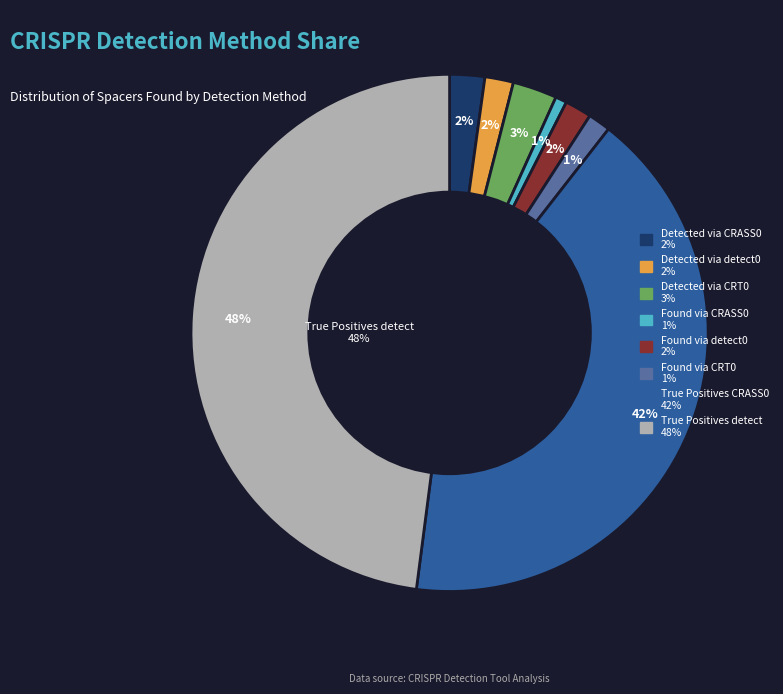

Does Detected via CRT0 represent more than half of the total?

No